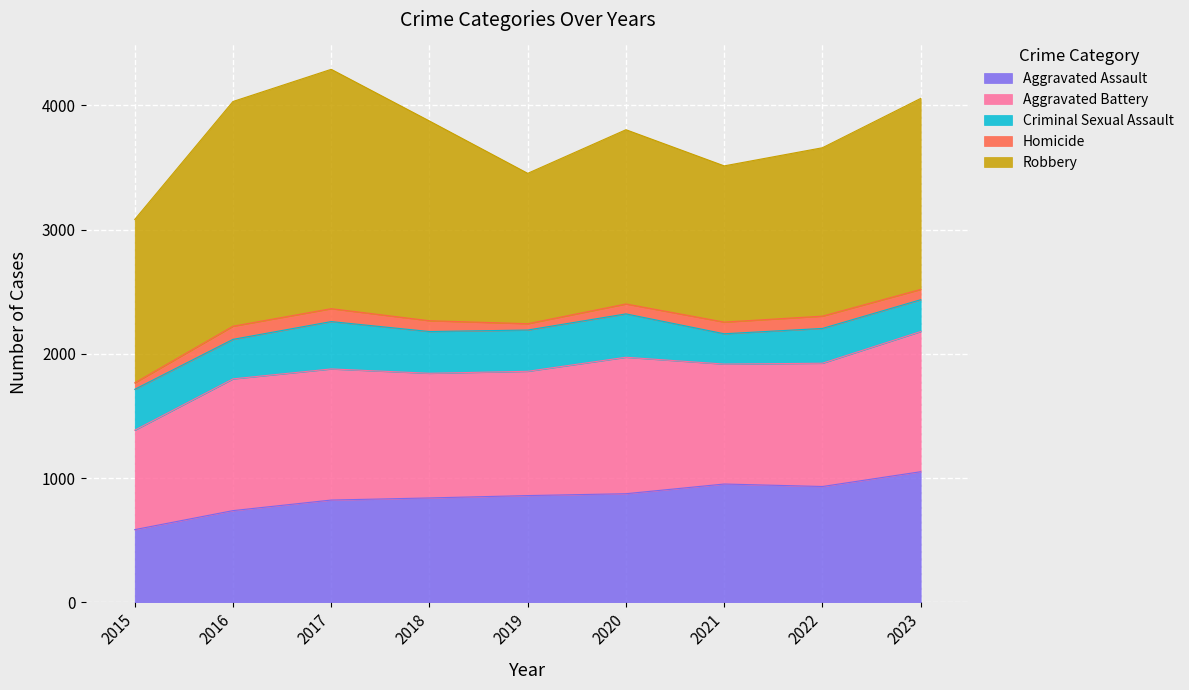

Where does the Aggravated Assault series first go above 859?

2020